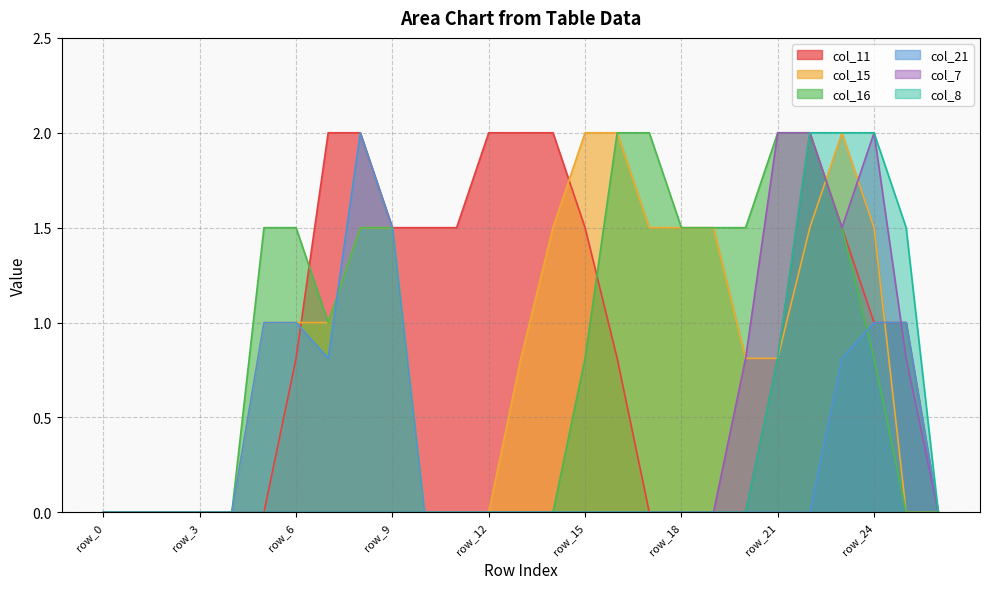

Where is col_8 nearest to the value 1?

row_21